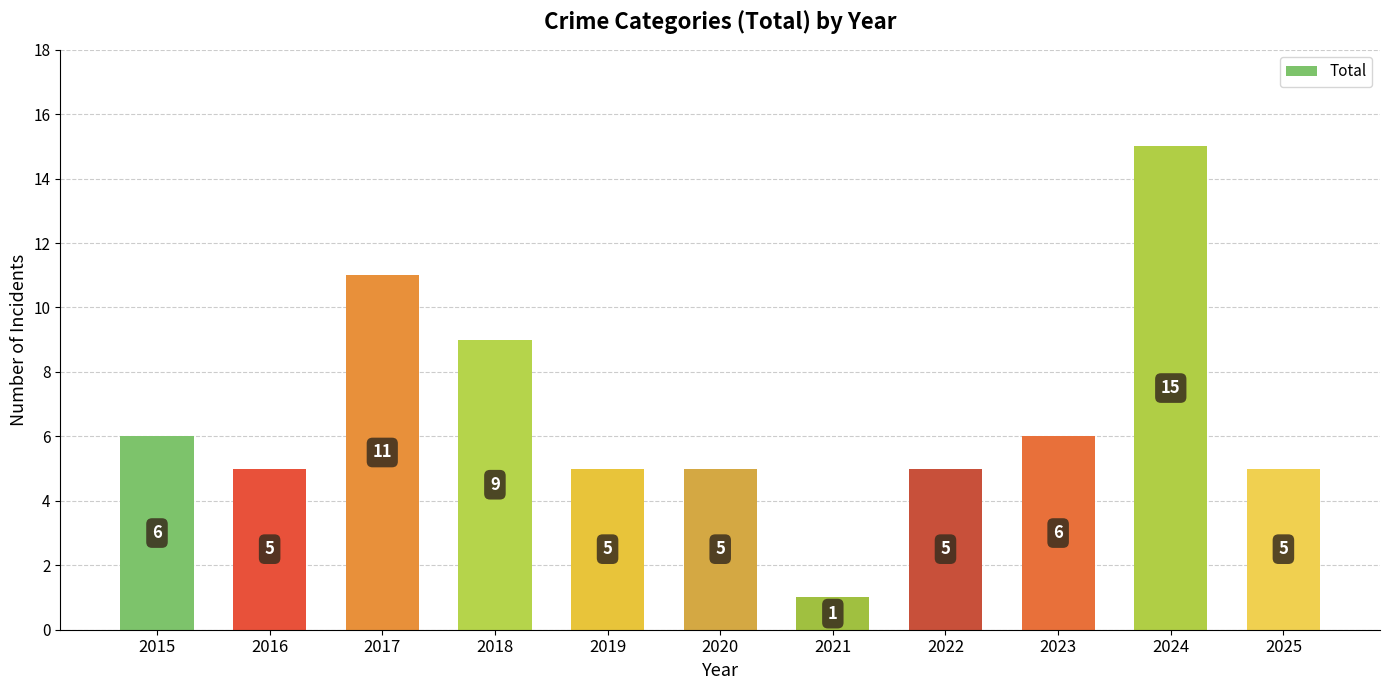

What is the greatest value displayed?

15